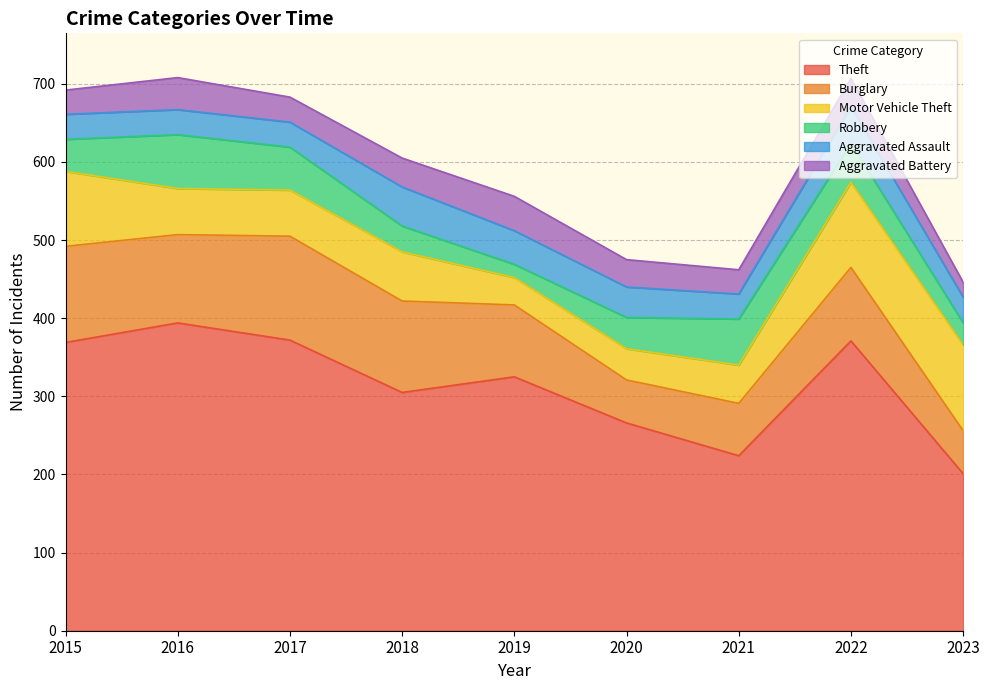

Rank the series by their maximum value, from lowest to highest.

Aggravated Battery, Aggravated Assault, Robbery, Motor Vehicle Theft, Burglary, Theft